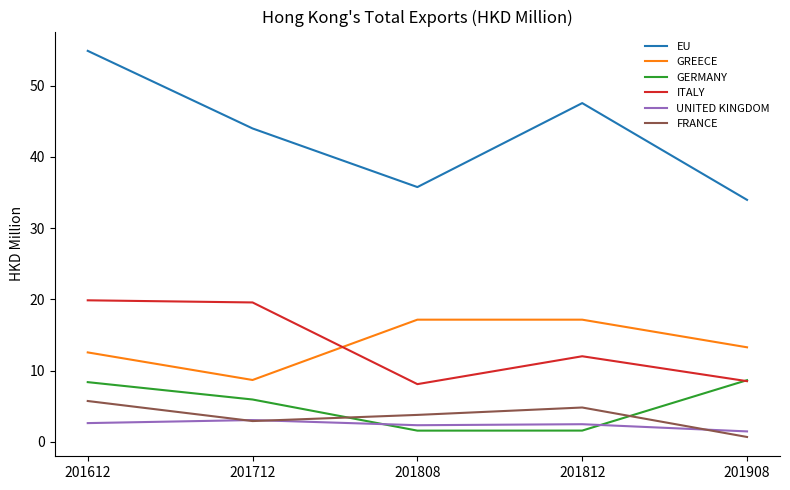

At which label does FRANCE reach its minimum?

201908